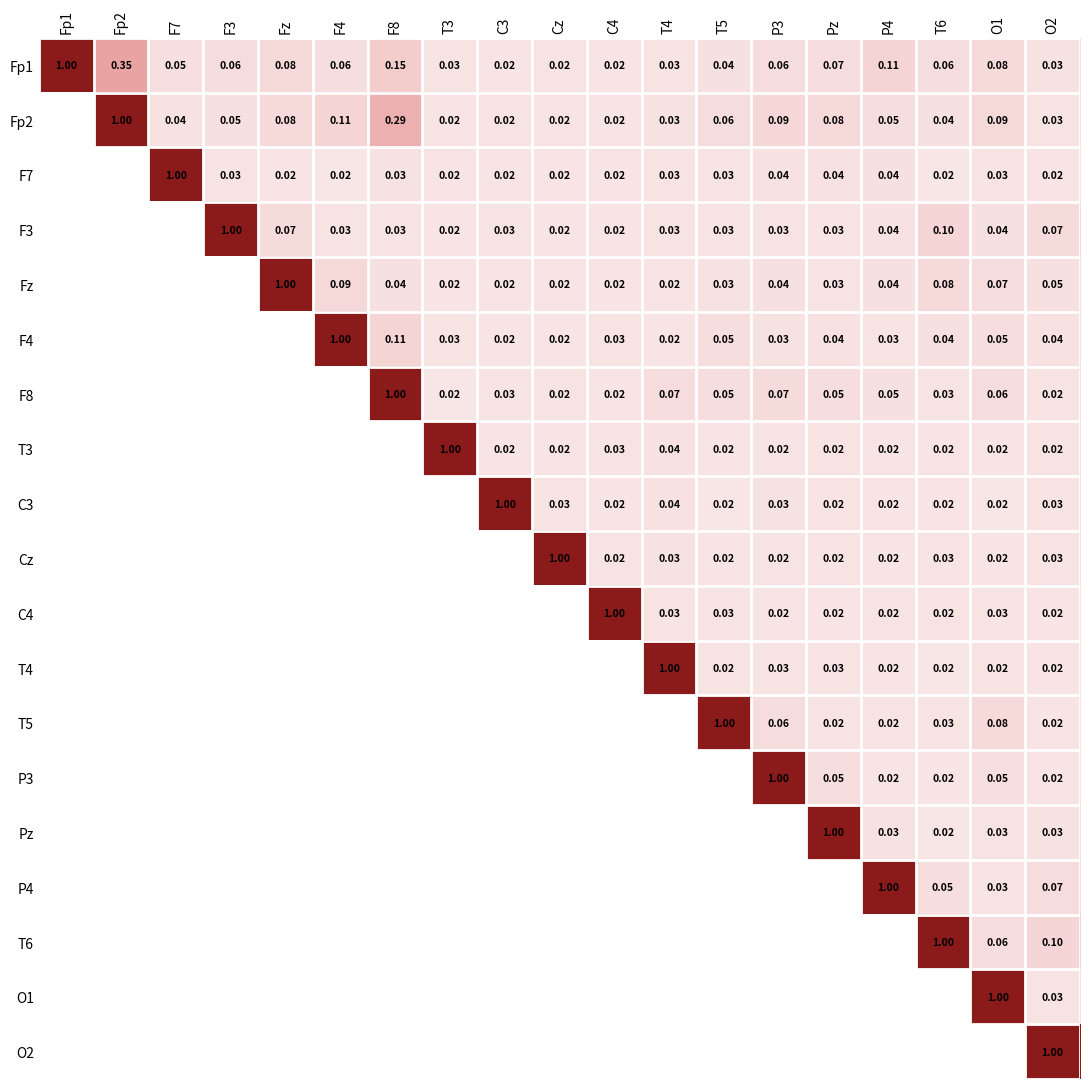

How many distinct data groups are displayed?

19